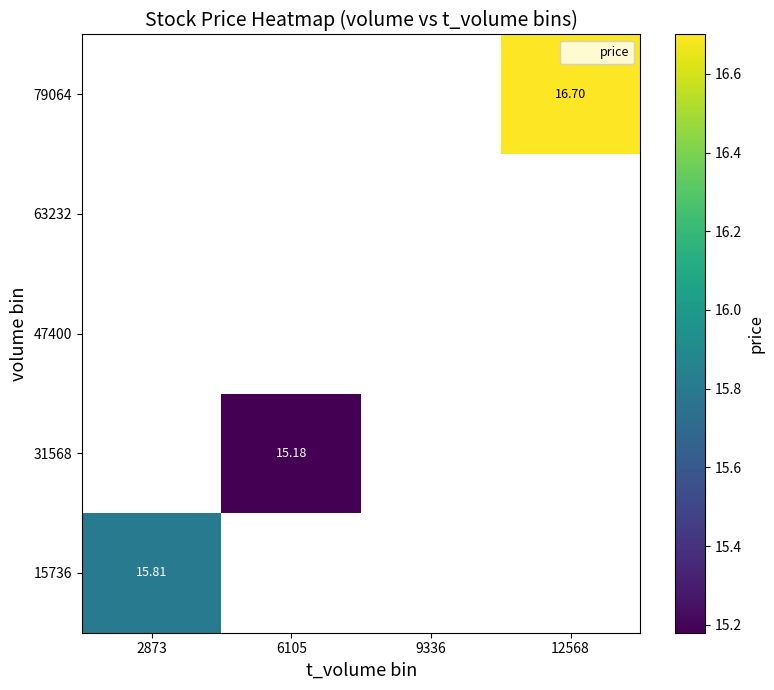

True or false: 79064 has a value of 25.2 at 12568.

False